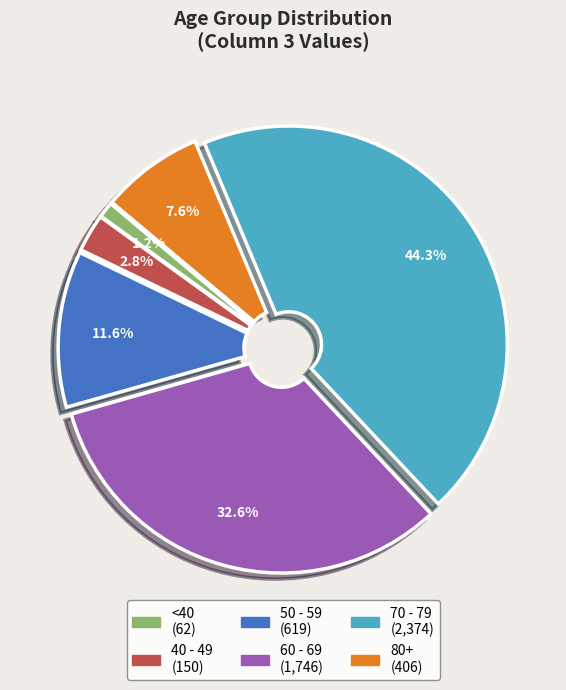

Is there any slice that represents more than half of the pie?

No